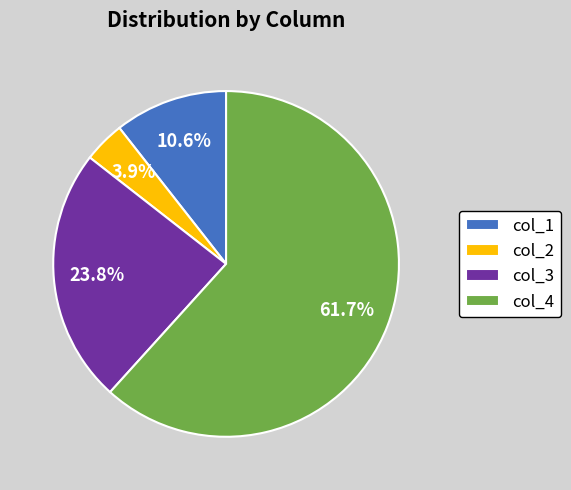

Which category has the smallest portion of the pie?

col_2